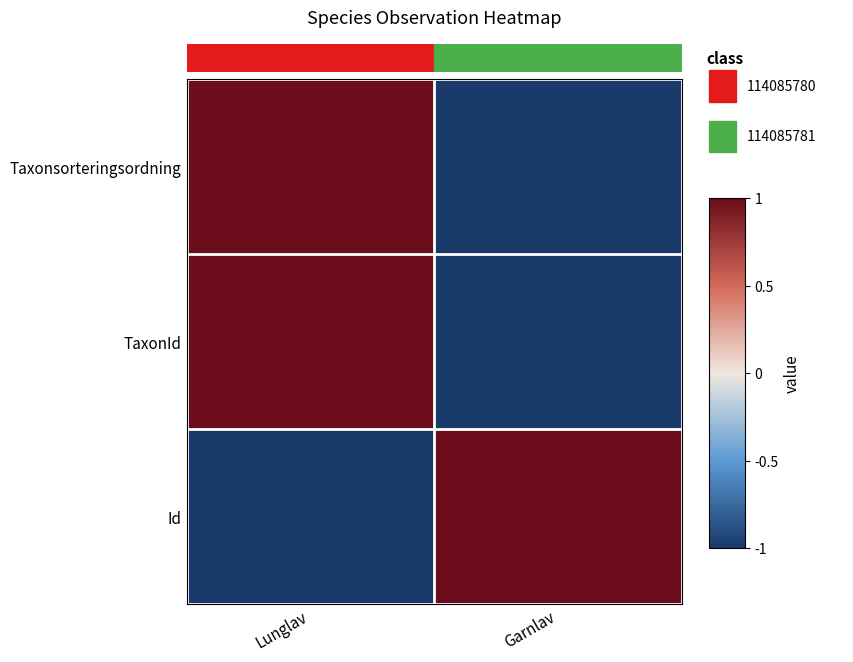

What is the spread (max minus min) of values at Garnlav?

2